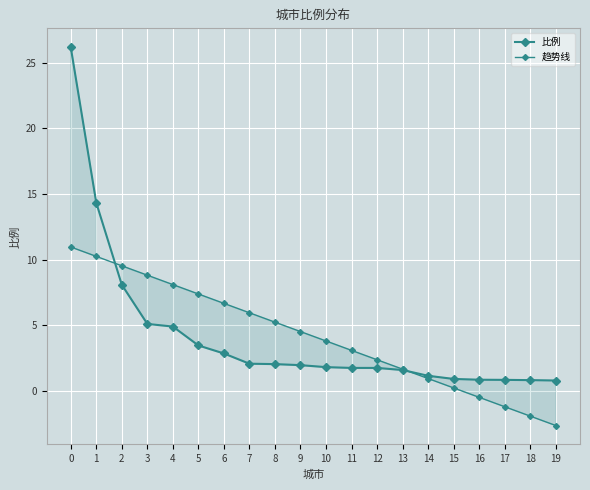

How many intersections are there between 趋势线 and 比例?

2